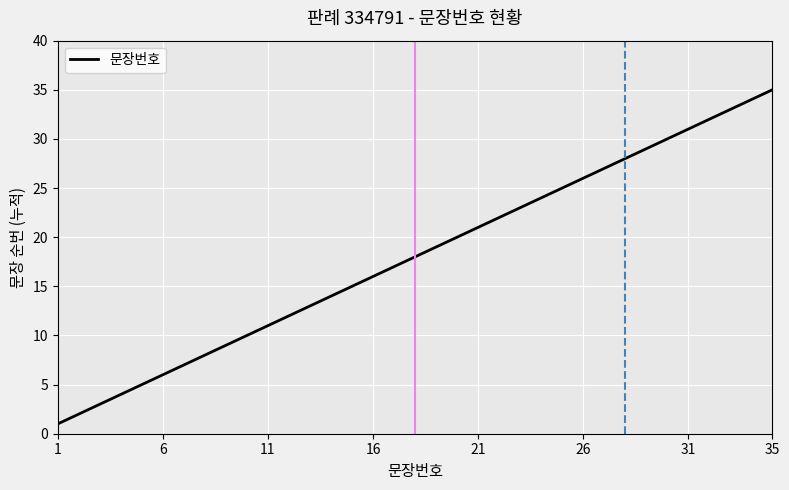

What is the greatest value displayed?

35